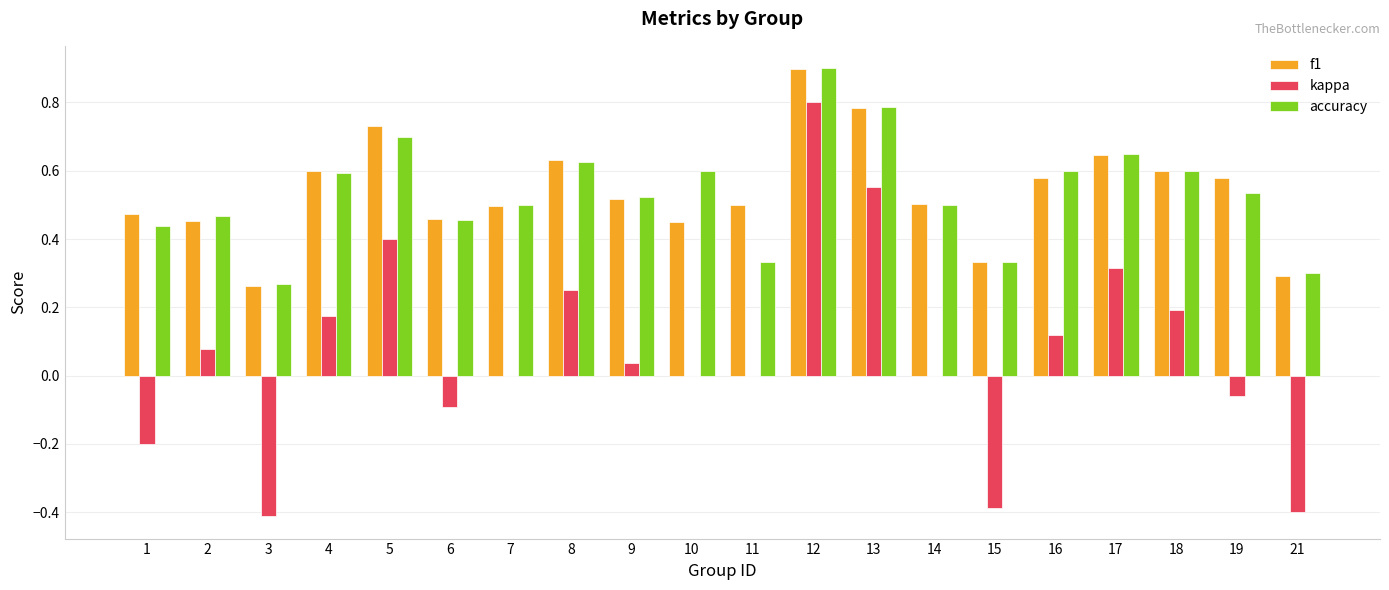

At which category is the sum across all series the highest?

12